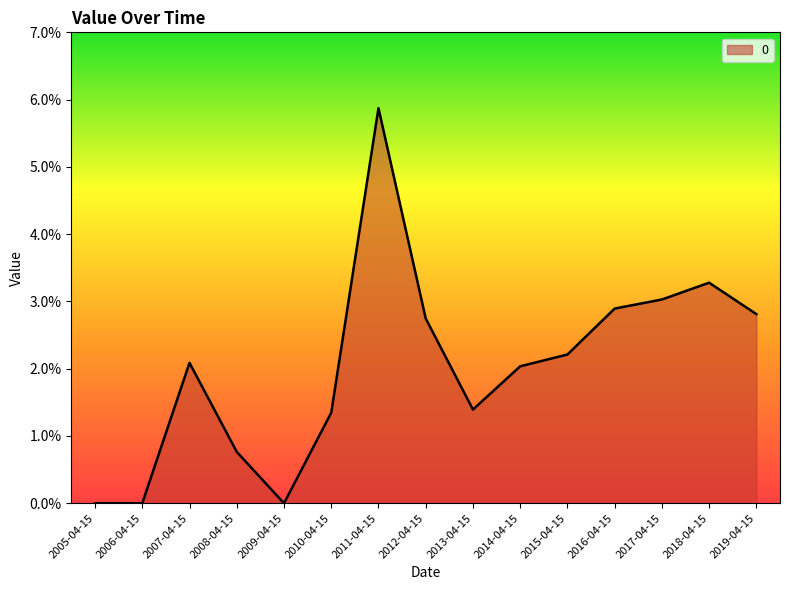

What is the maximum value shown in the chart?

0.1